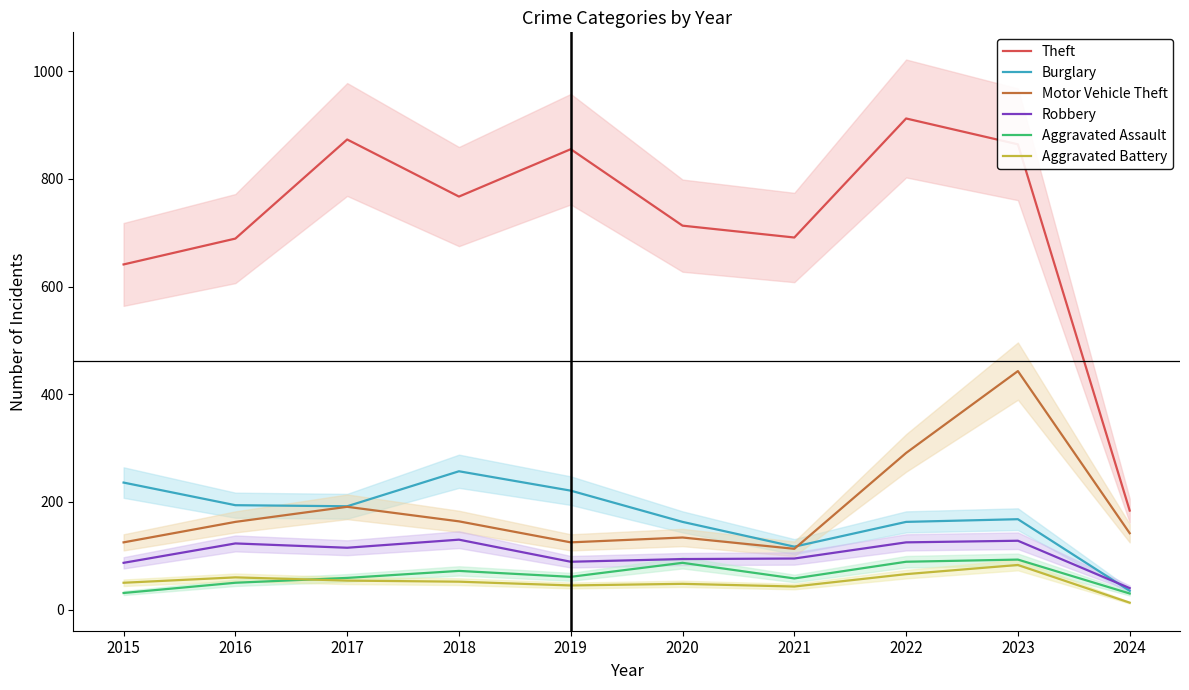

At which category is the sum across all series the highest?

2023